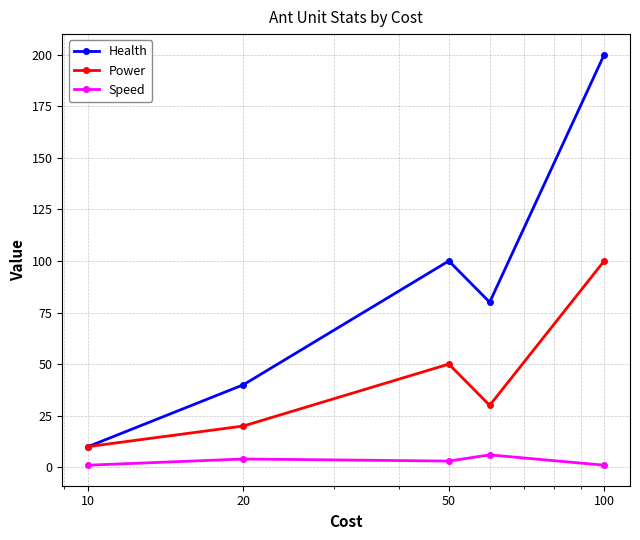

Rank the series by their maximum value, from lowest to highest.

Speed, Power, Health